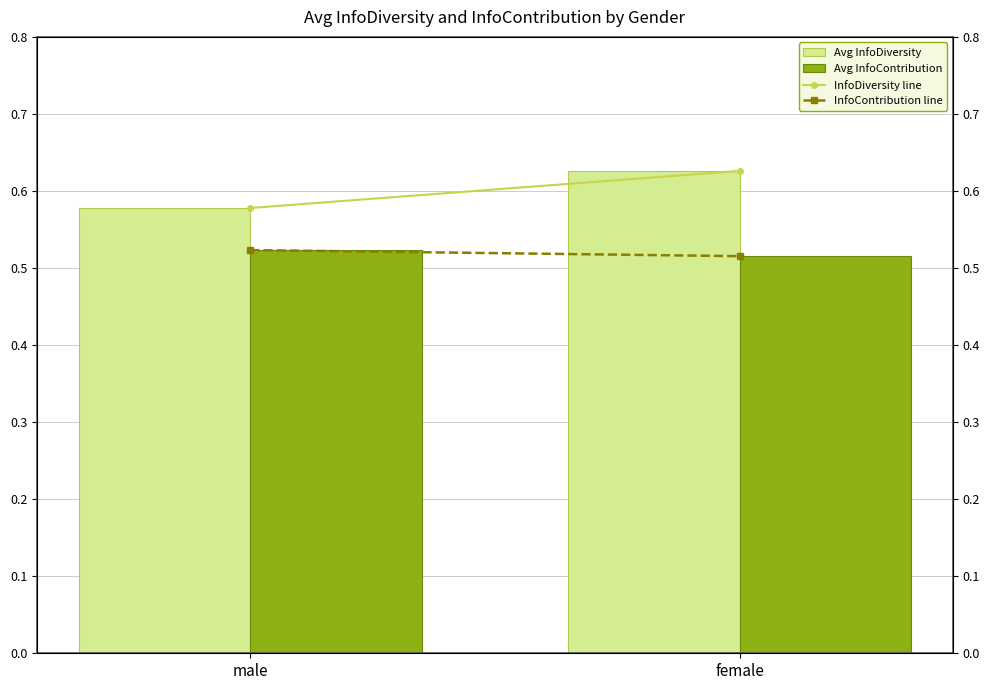

What are all the series names shown in the legend?

Avg InfoDiversity, Avg InfoContribution, InfoDiversity line, InfoContribution line